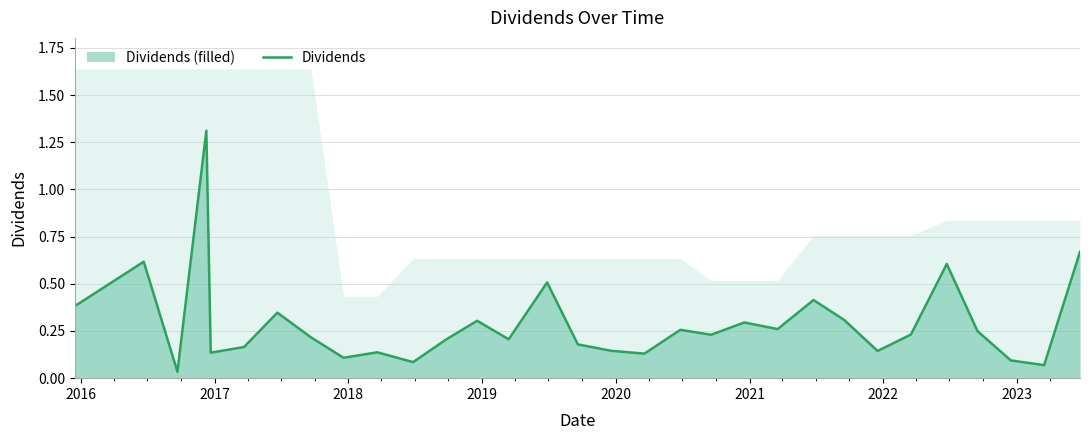

How many interior local valleys (lower than both neighbors) does the data have?

10